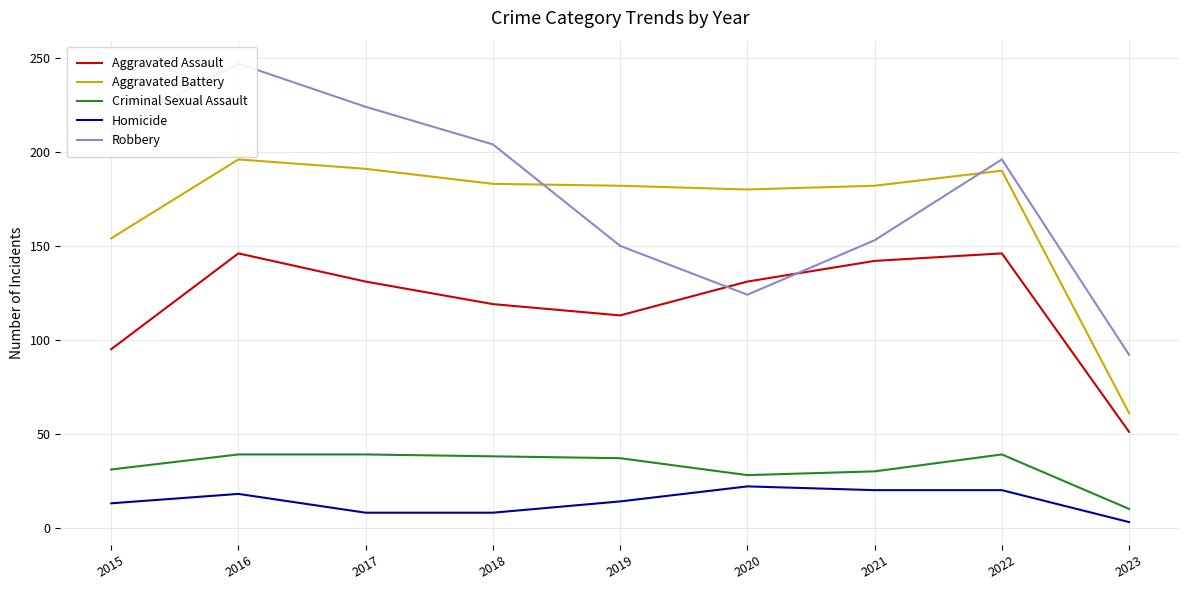

Reading left to right, transcribe all the data shown in this chart.

Aggravated Assault: 95	146	131	119	113	131	142	146	51
Aggravated Battery: 154	196	191	183	182	180	182	190	61
Criminal Sexual Assault: 31	39	39	38	37	28	30	39	10
Homicide: 13	18	8	8	14	22	20	20	3
Robbery: 212	247	224	204	150	124	153	196	92